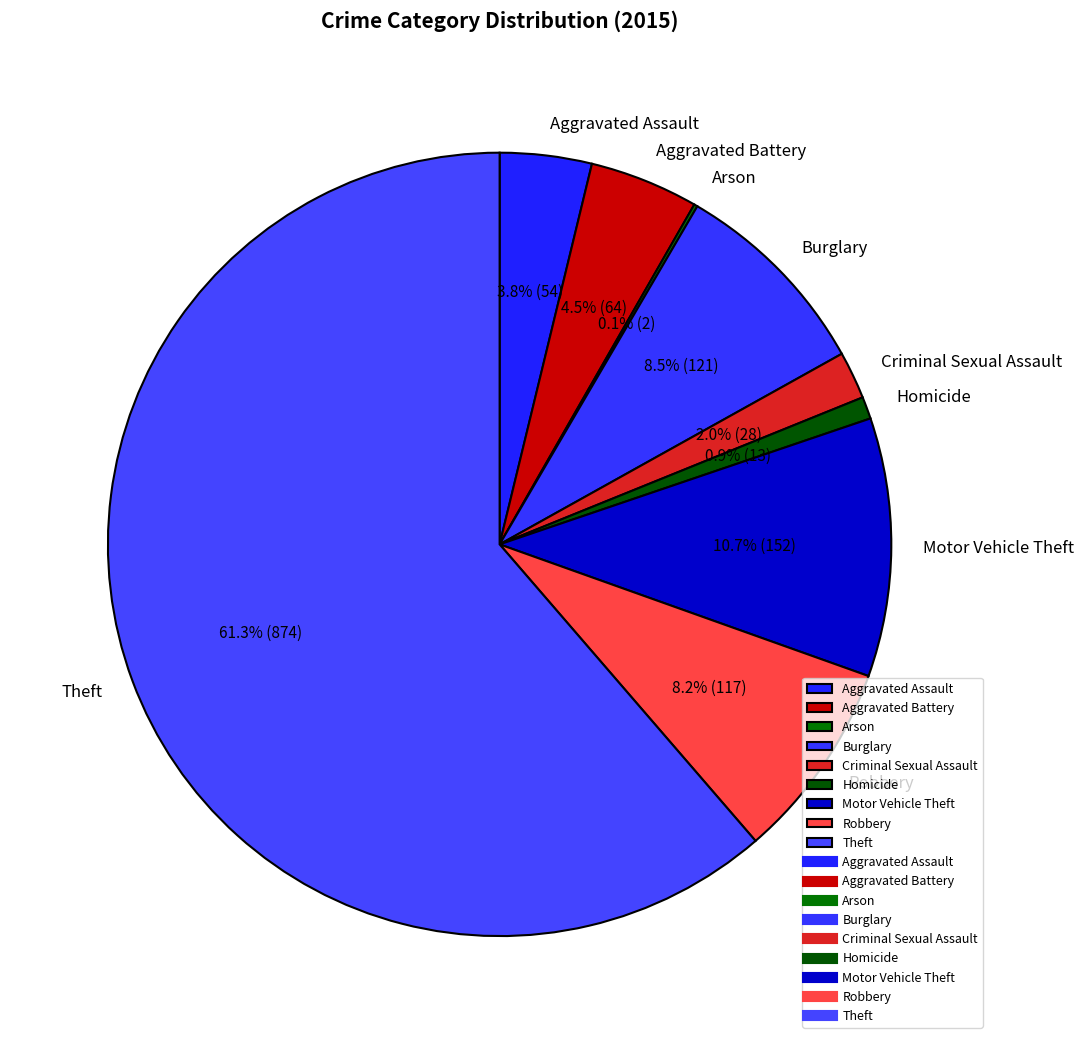

What percentage is the Robbery slice, to the nearest percent?

8%